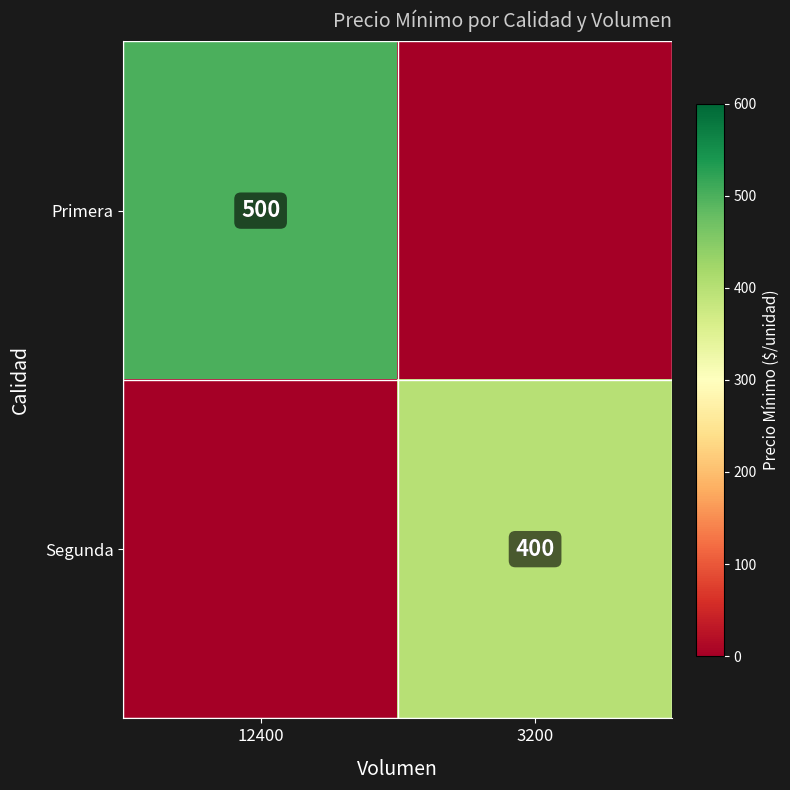

Is it true that Primera equals 833 at 12400?

False